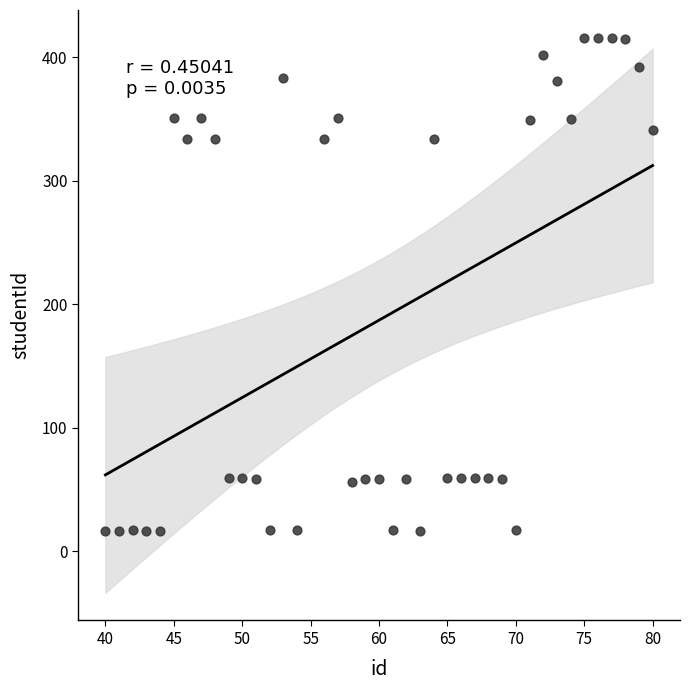

What is the range of X values (max minus min)?

40